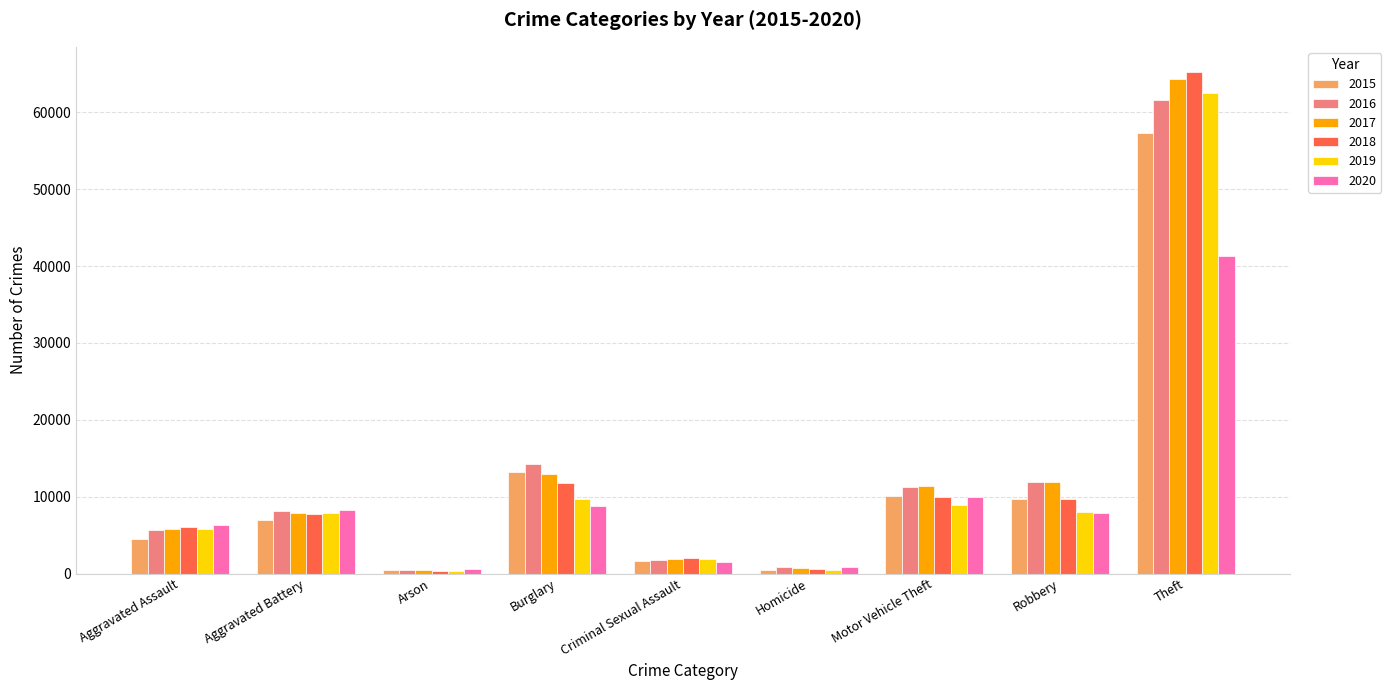

What is the spread (max minus min) of values at Burglary?

5535